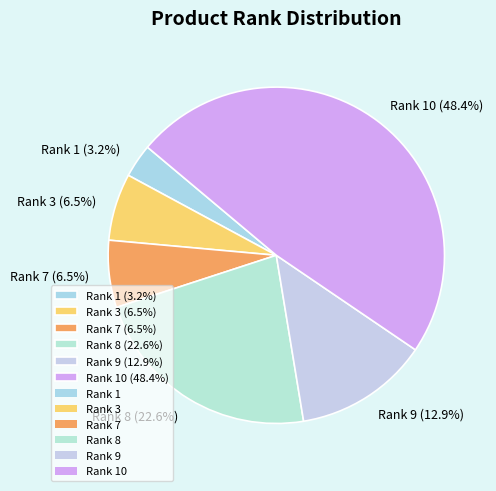

What is the smallest slice in the pie chart?

Rank 1 (3.2%)